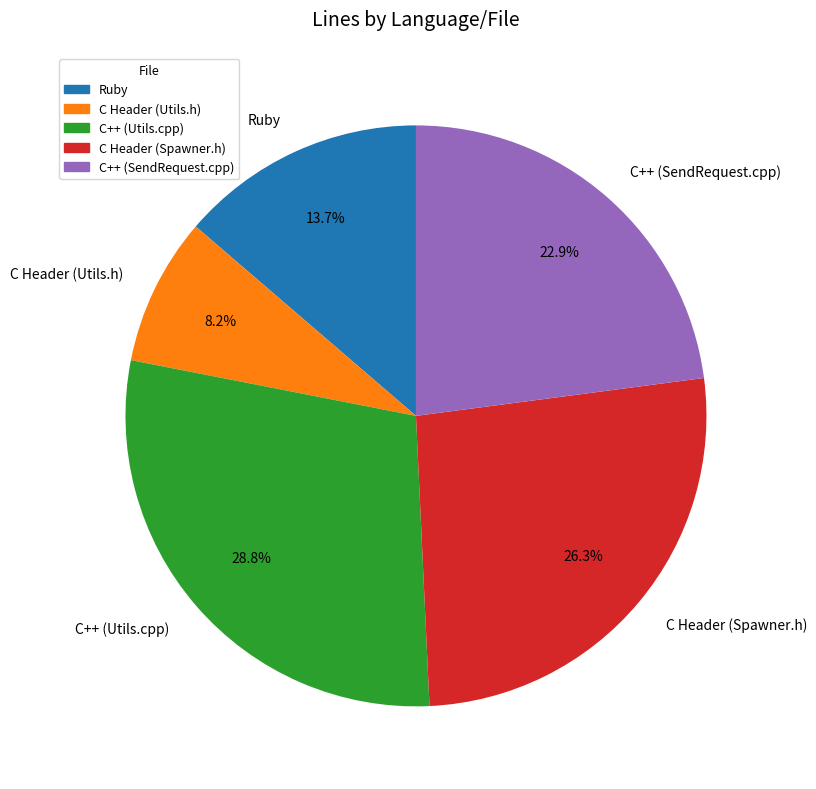

Does C++ (SendRequest.cpp) account for over 50% of the chart?

No